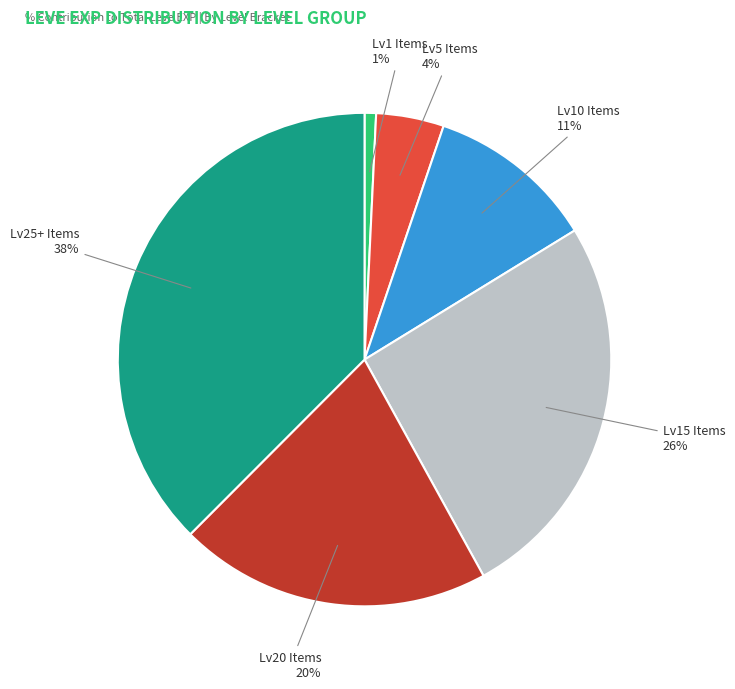

What is the smallest slice in the pie chart?

Lv1 Items